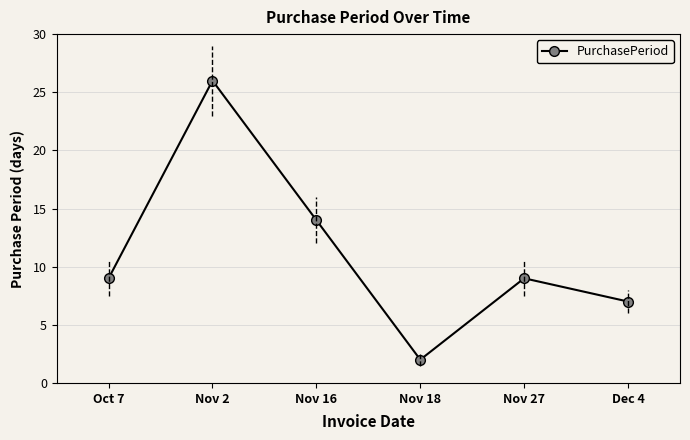

What is the minimum value shown in the chart?

2